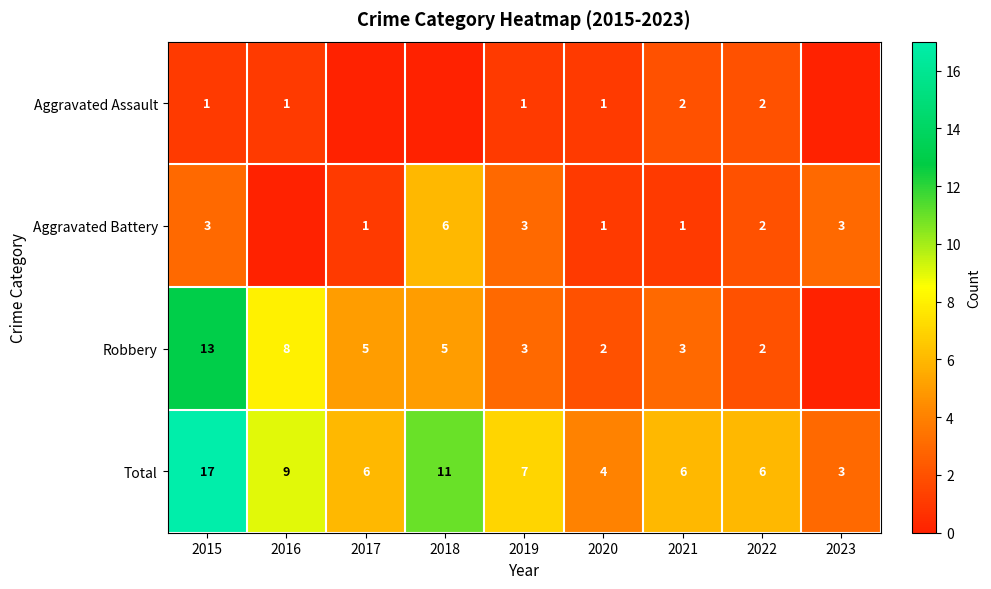

At how many categories does at least one series exceed 4?

7